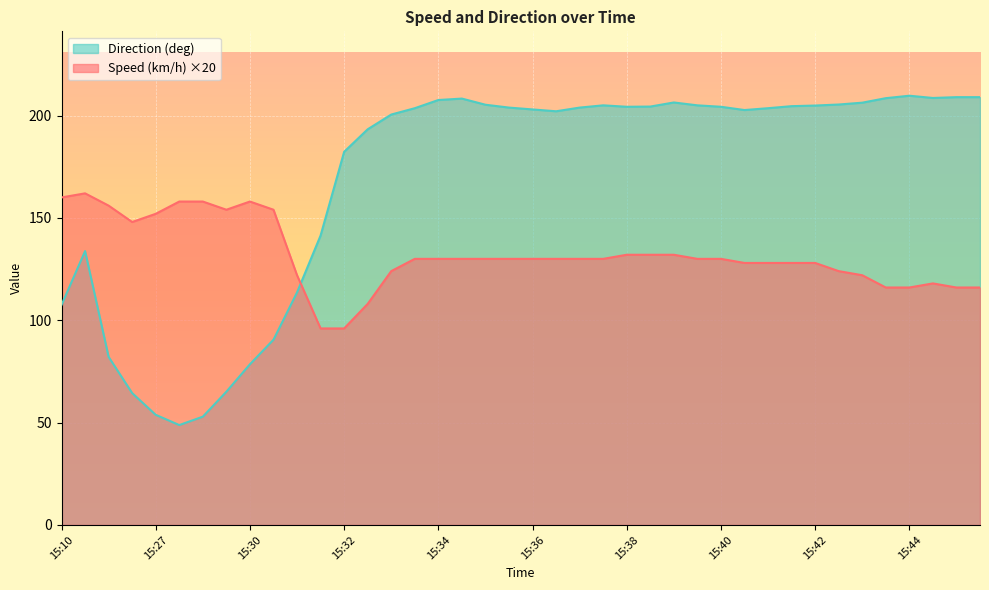

How many series are shown in this chart?

2